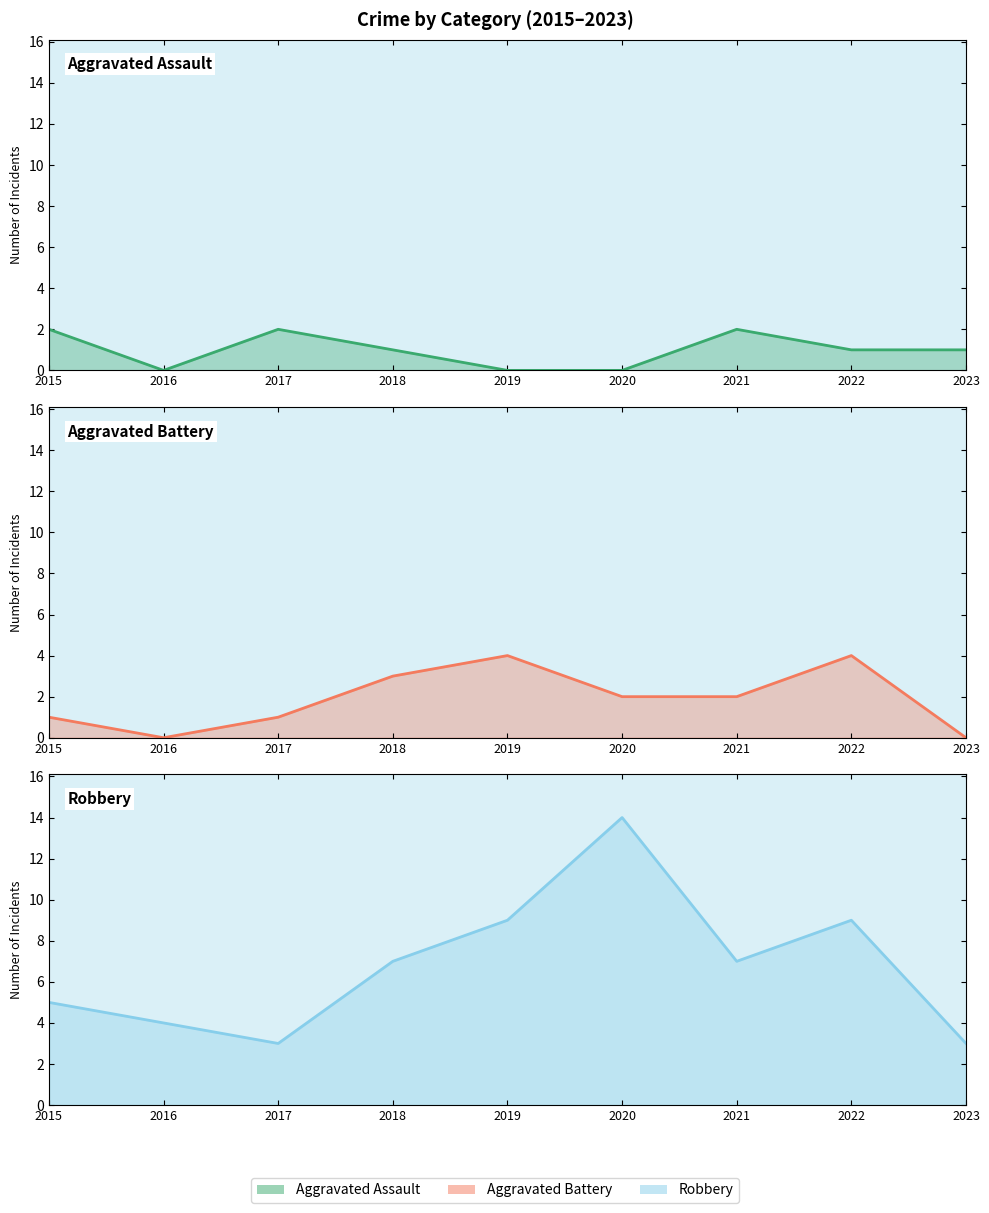

What is the difference between the highest and lowest values at 2020?

14